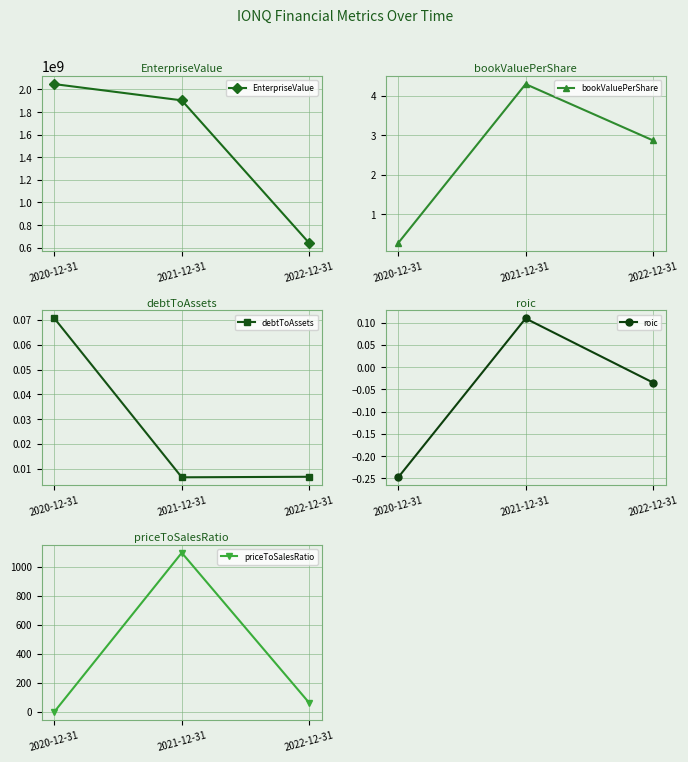

What is the value of the EnterpriseValue point at the 2nd from the left?

1903266654.0